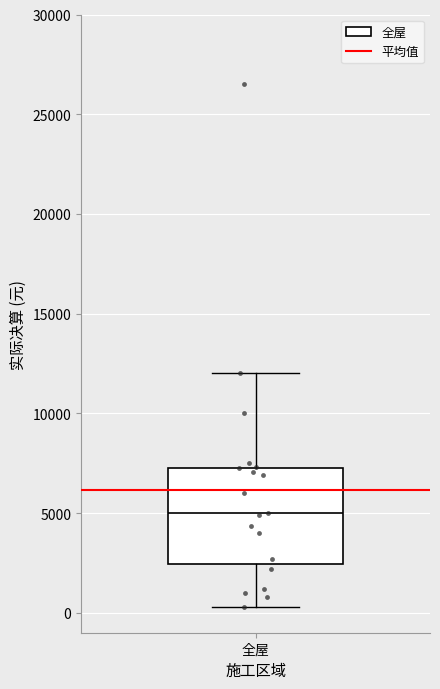

Read this box plot against the y-axis: the position of the median line, the range covered by the box, and the ends of both whiskers. The values are not printed on the chart, so give them approximately, as read against the axis.

median 5000, box 2500 to 7500, whiskers 500 to 12000